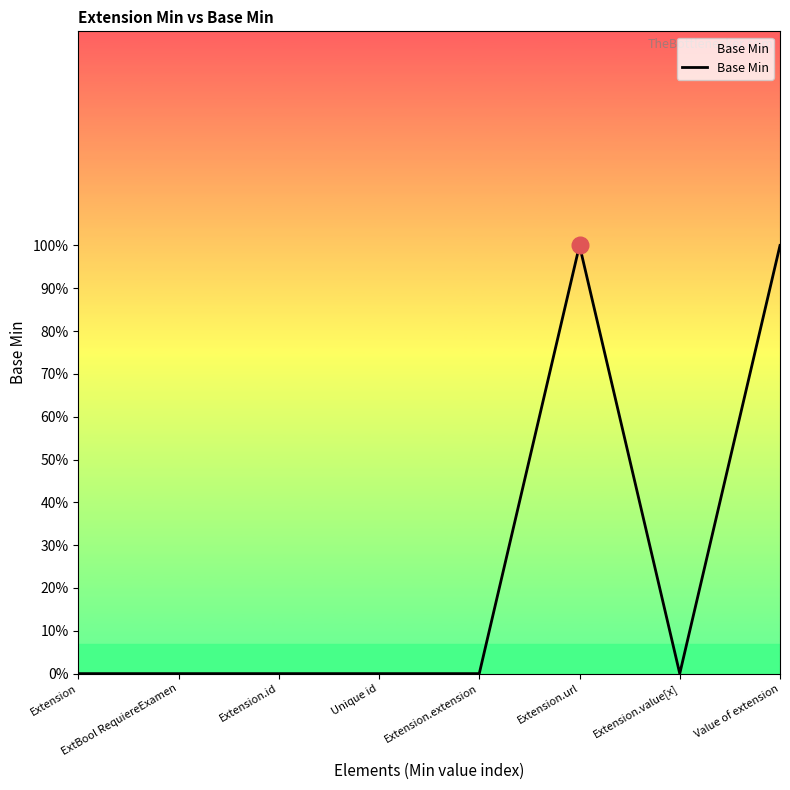

True or false: the data has more than 2 interior local peaks.

False